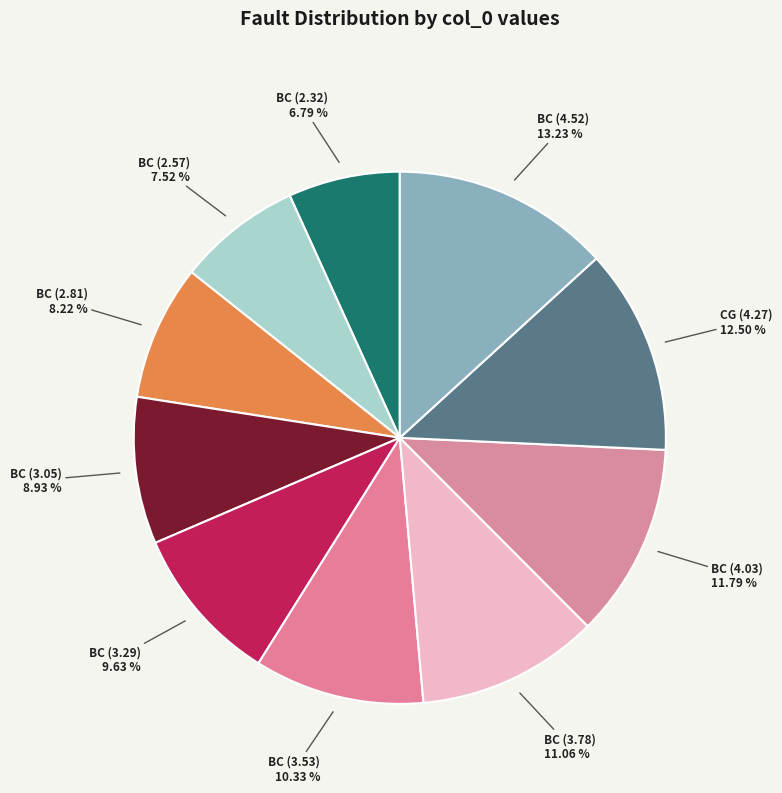

To the nearest percent, what is the combined percentage of BC (3.29) and BC (2.57)?

17%